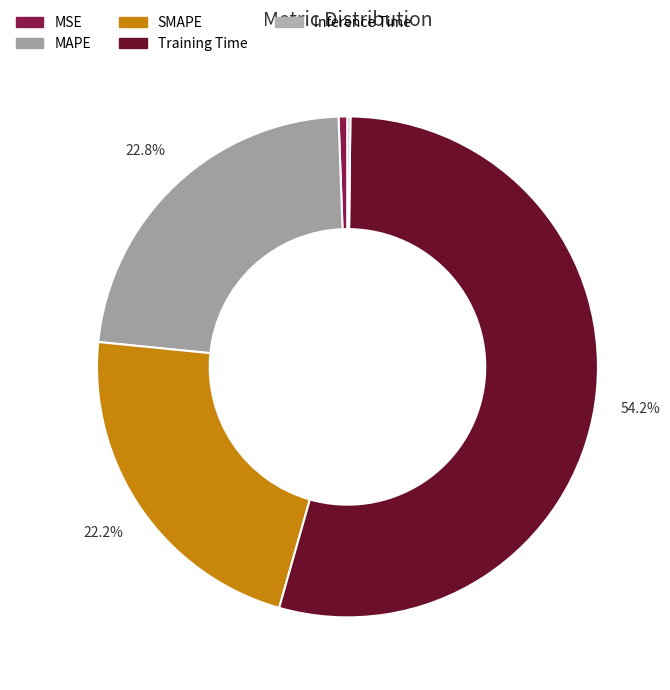

Which has a higher value, SMAPE or MSE?

SMAPE